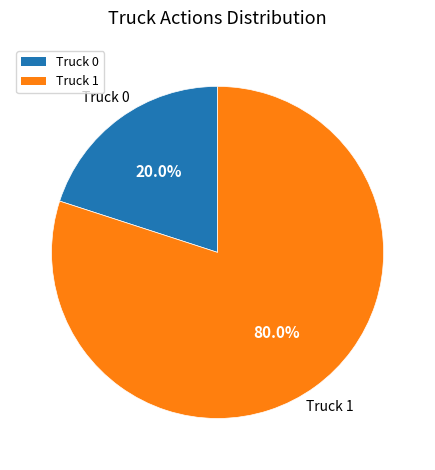

To the nearest percent, what portion does Truck 0 represent?

20%